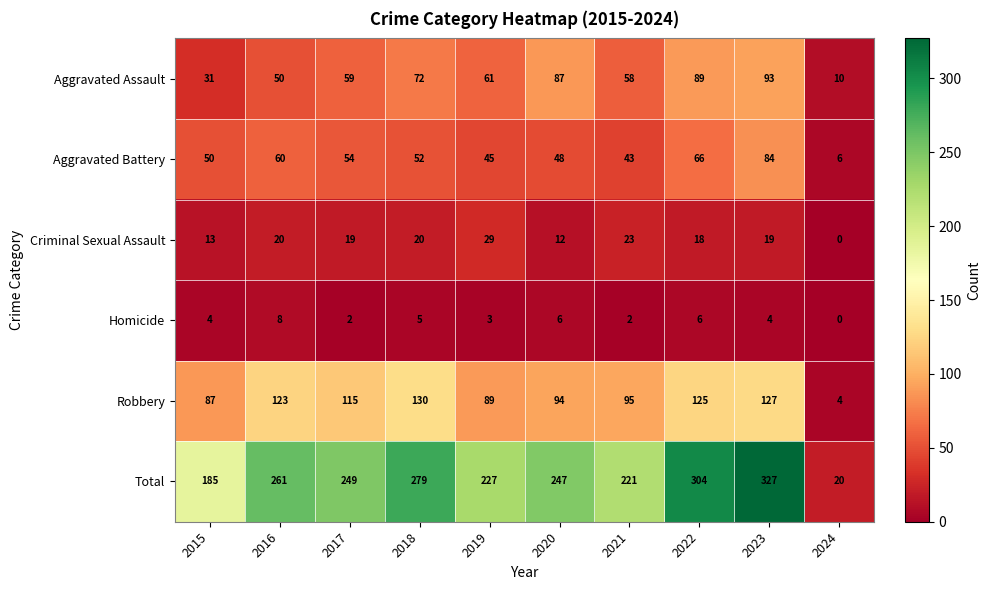

What is the maximum value shown in the chart?

327